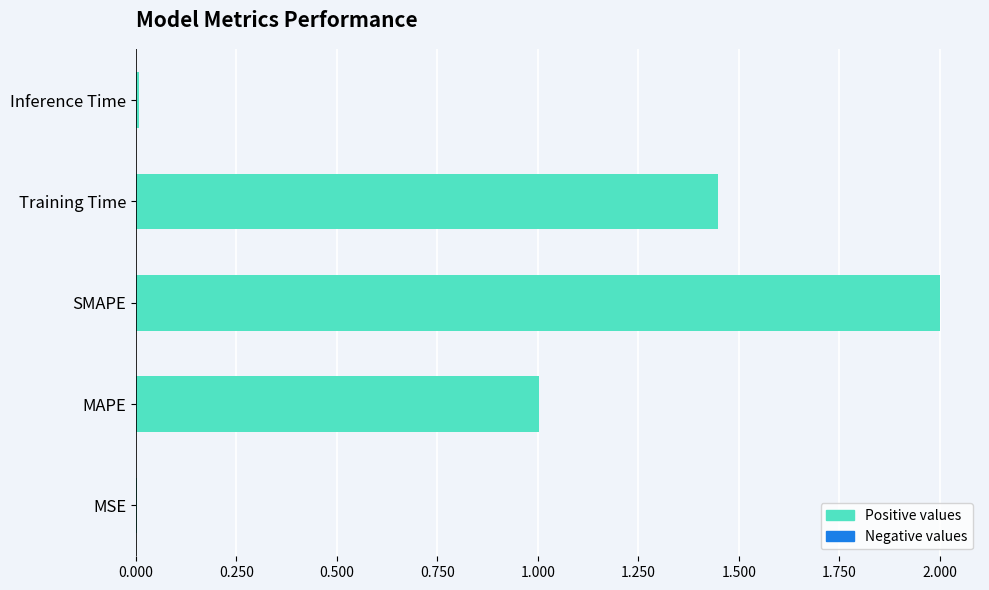

What is the sum of all values?

4.5